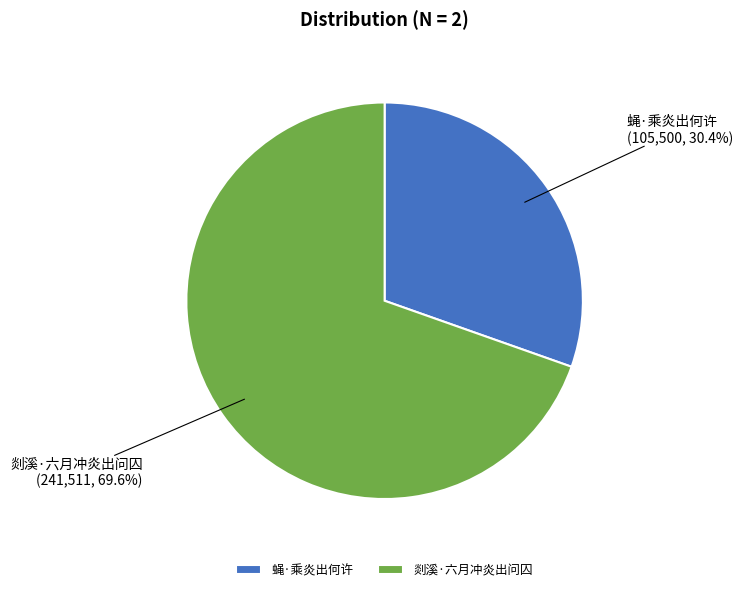

How many segments does this pie chart have?

2